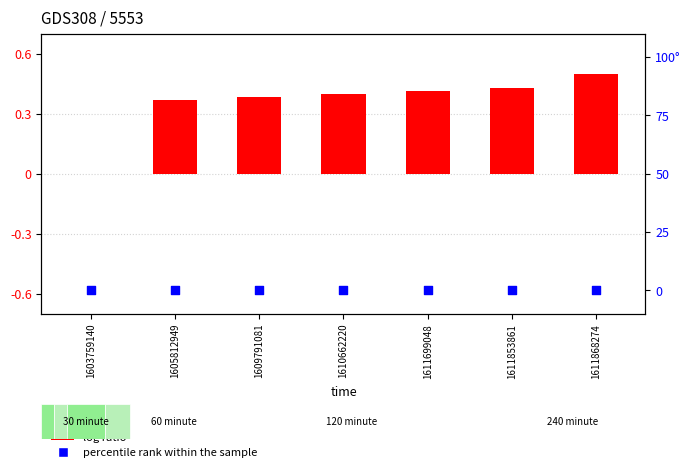

At which category is the sum across all series the highest?

1611868274